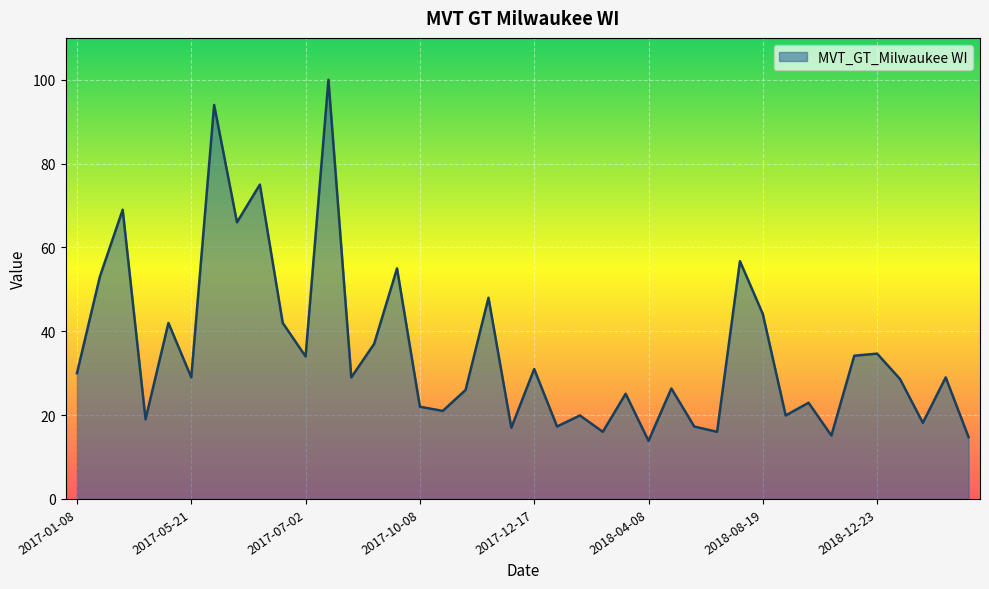

What is the greatest value displayed?

100.0